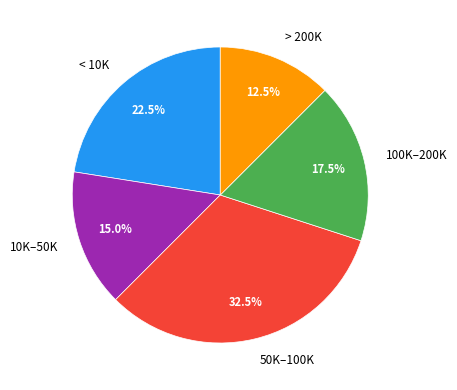

To the nearest percent, what is the average slice percentage?

20%